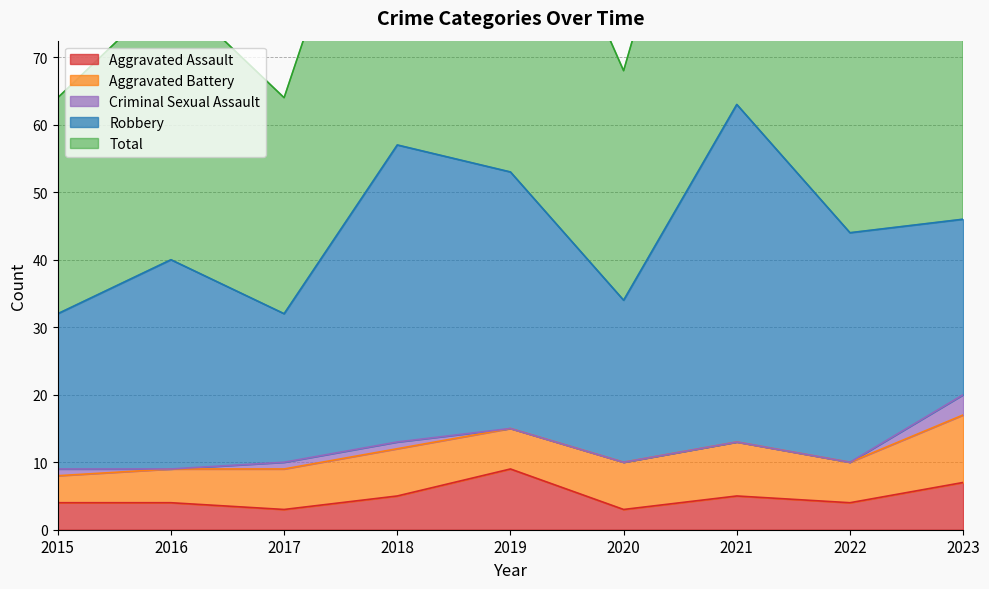

How many interior local peaks does the Aggravated Assault series have?

2